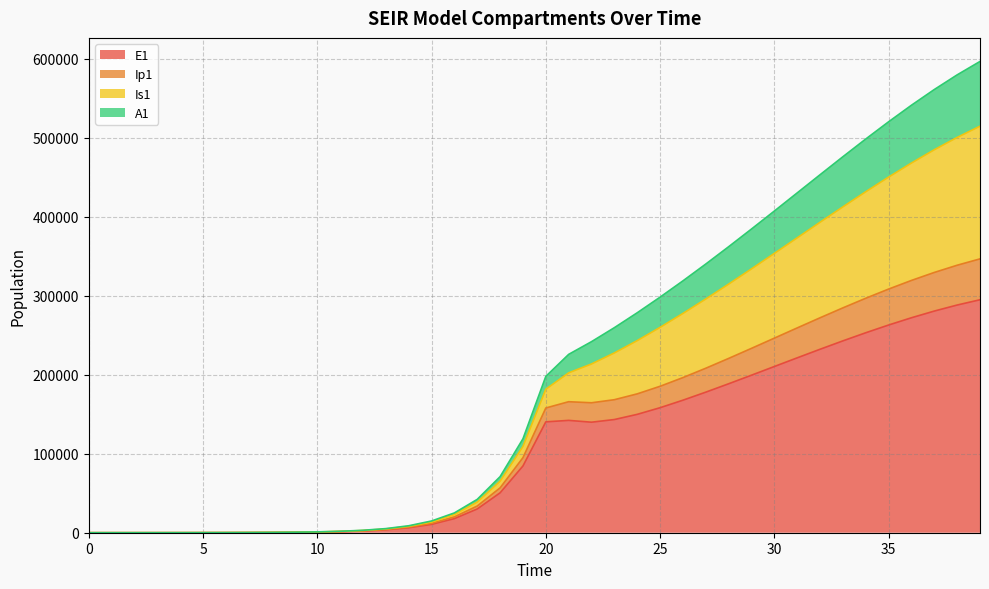

Where is the first local maximum for E1?

21